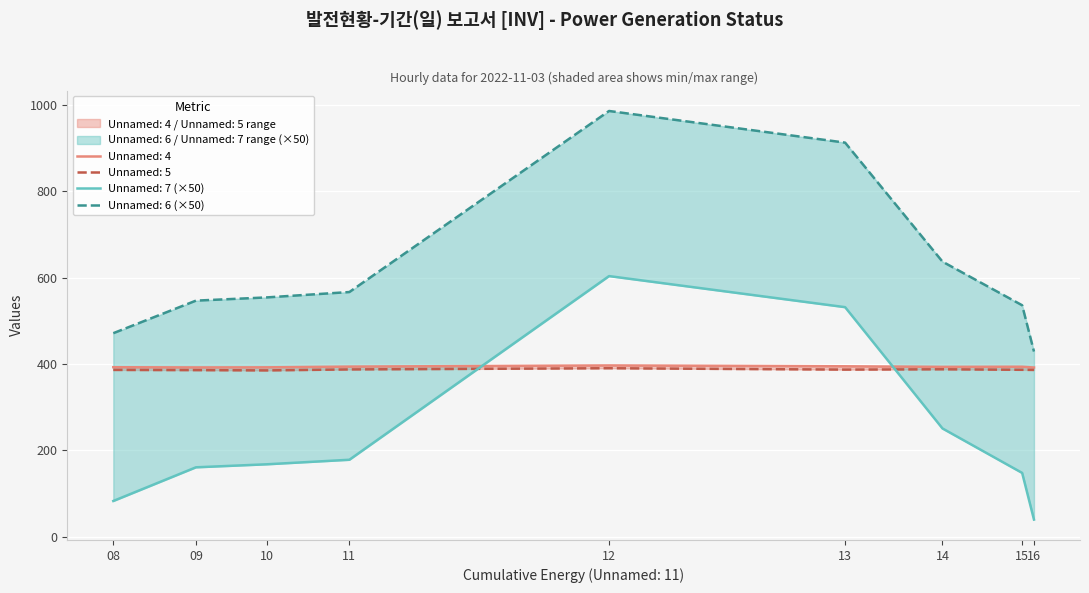

Reading right to left, list all the values displayed in this chart.

Unnamed: 3: 40.0	148.0	251.0	532.0	604.0	178.5	168.0	161.0	83.0
Unnamed: 4: 392.2	394.0	393.7	395.0	397.0	394.3	392.6	392.4	392.9
Unnamed: 5: 386.6	386.9	388.1	387.4	390.5	387.8	385.5	386.2	386.6
Unnamed: 7: 429.2	536.4	637.4	913.2	986.5	567.1	554.6	547.1	471.7